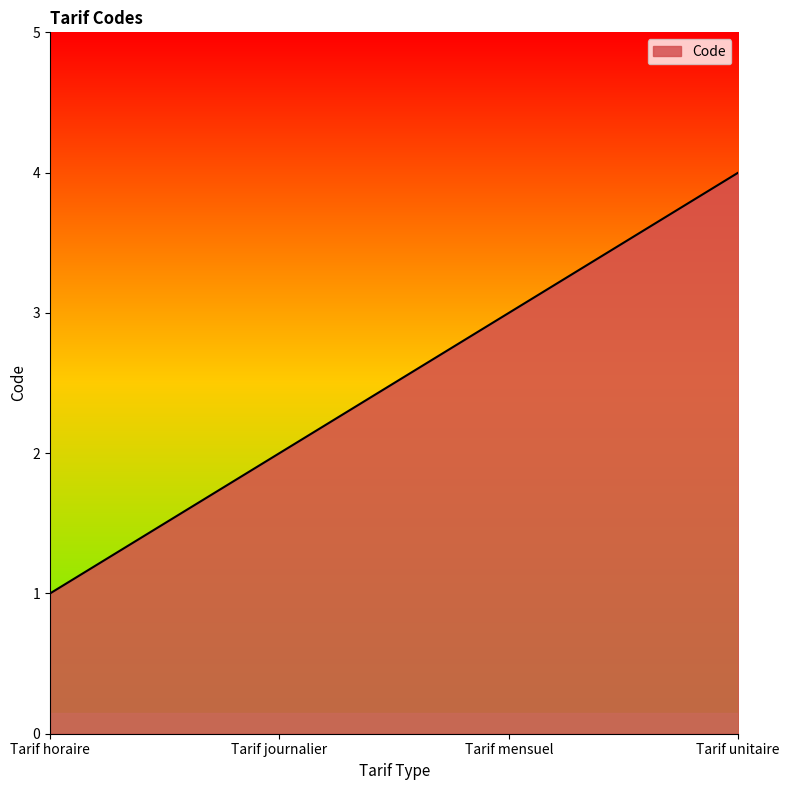

List the labels in order of value, largest first.

Tarif unitaire, Tarif mensuel, Tarif journalier, Tarif horaire